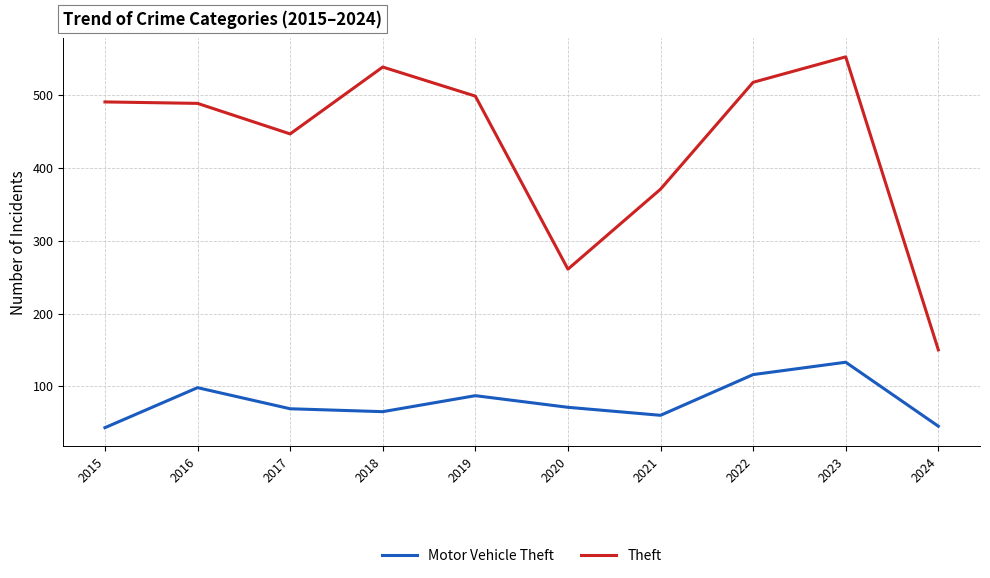

What is the difference between the maximum and second lowest values in the Motor Vehicle Theft series?

88